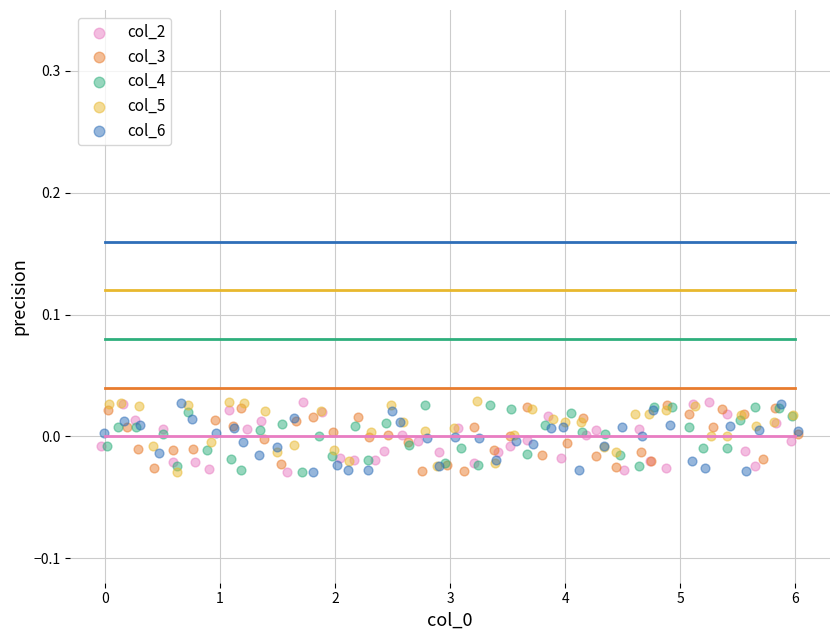

What are all the series names shown in the legend?

col_2, col_3, col_4, col_5, col_6